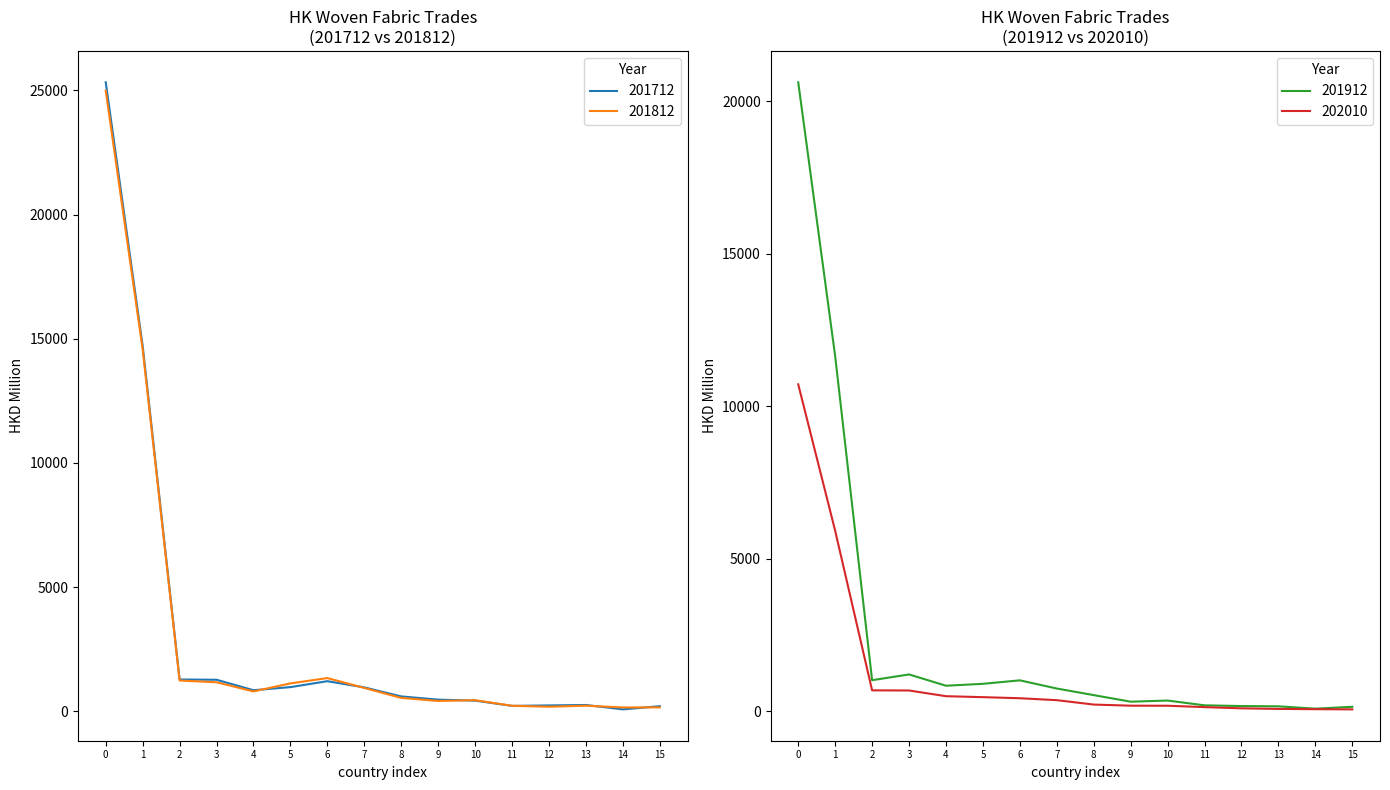

The value of 201712 at 0 is 25325.0. True or false?

True